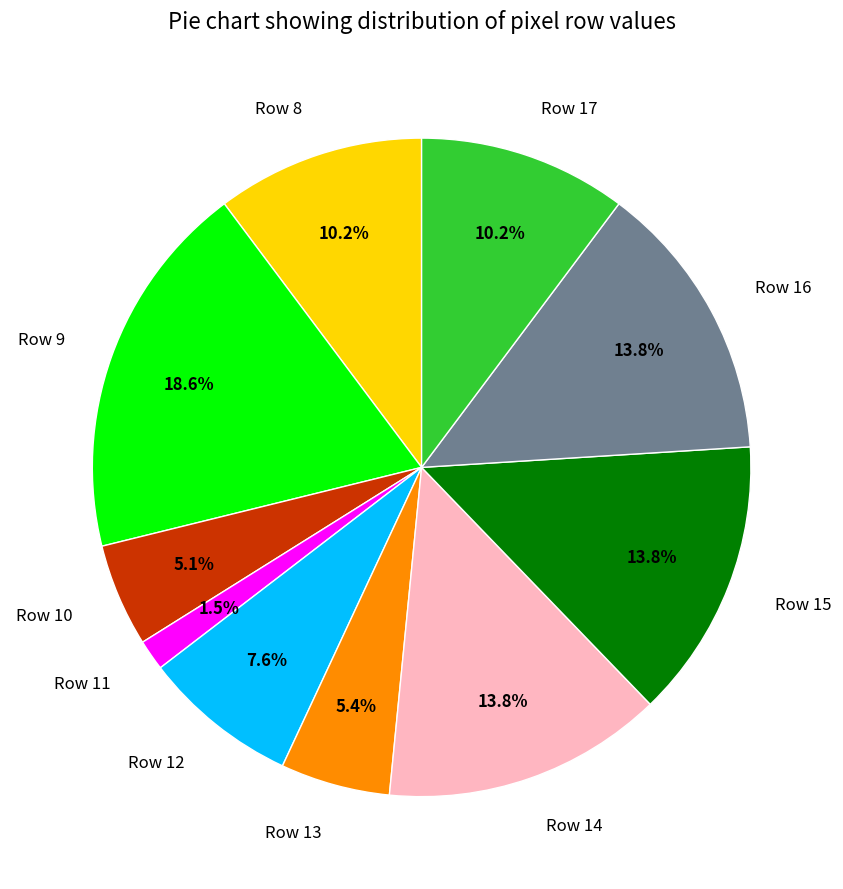

To the nearest percent, what is the combined percentage of Row 10 and Row 13?

10%